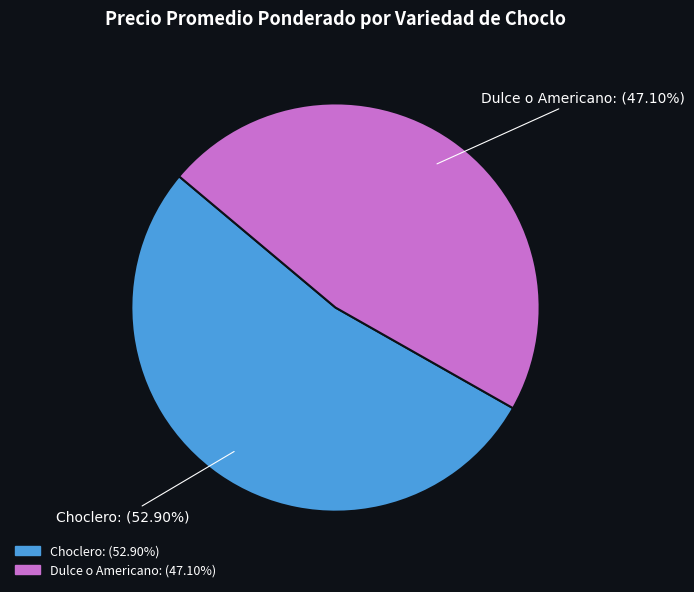

Do Choclero and Dulce o Americano together represent more than half of the pie?

Yes